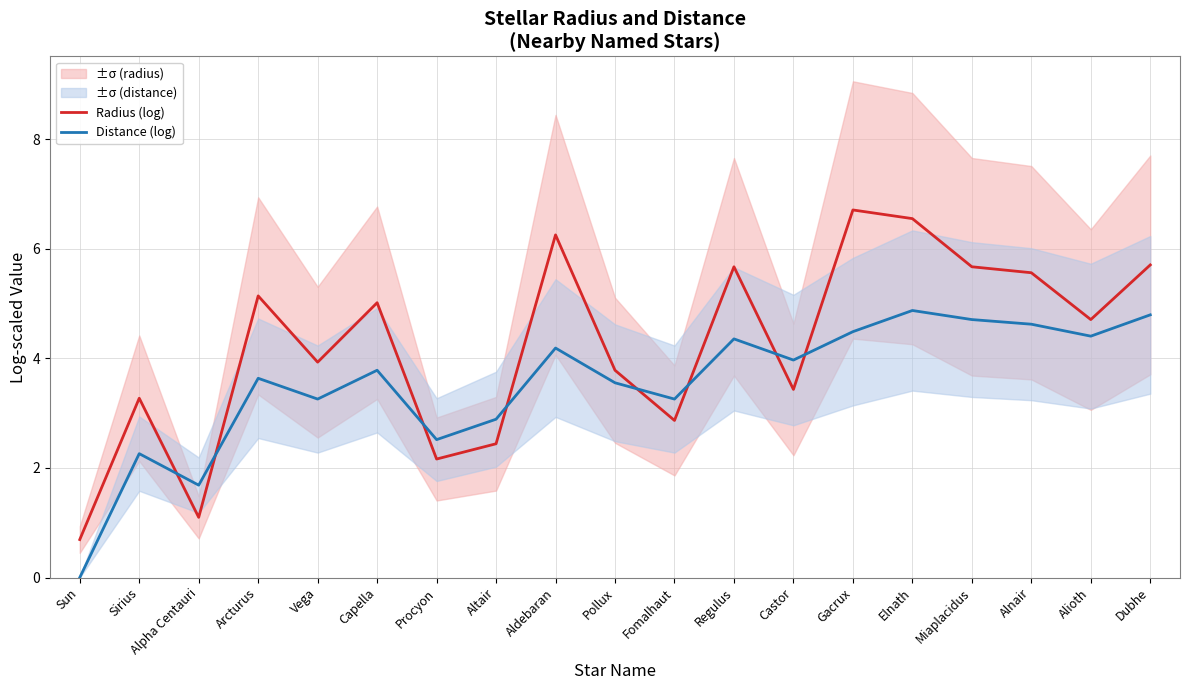

Is this an area chart (filled region under the line)?

No